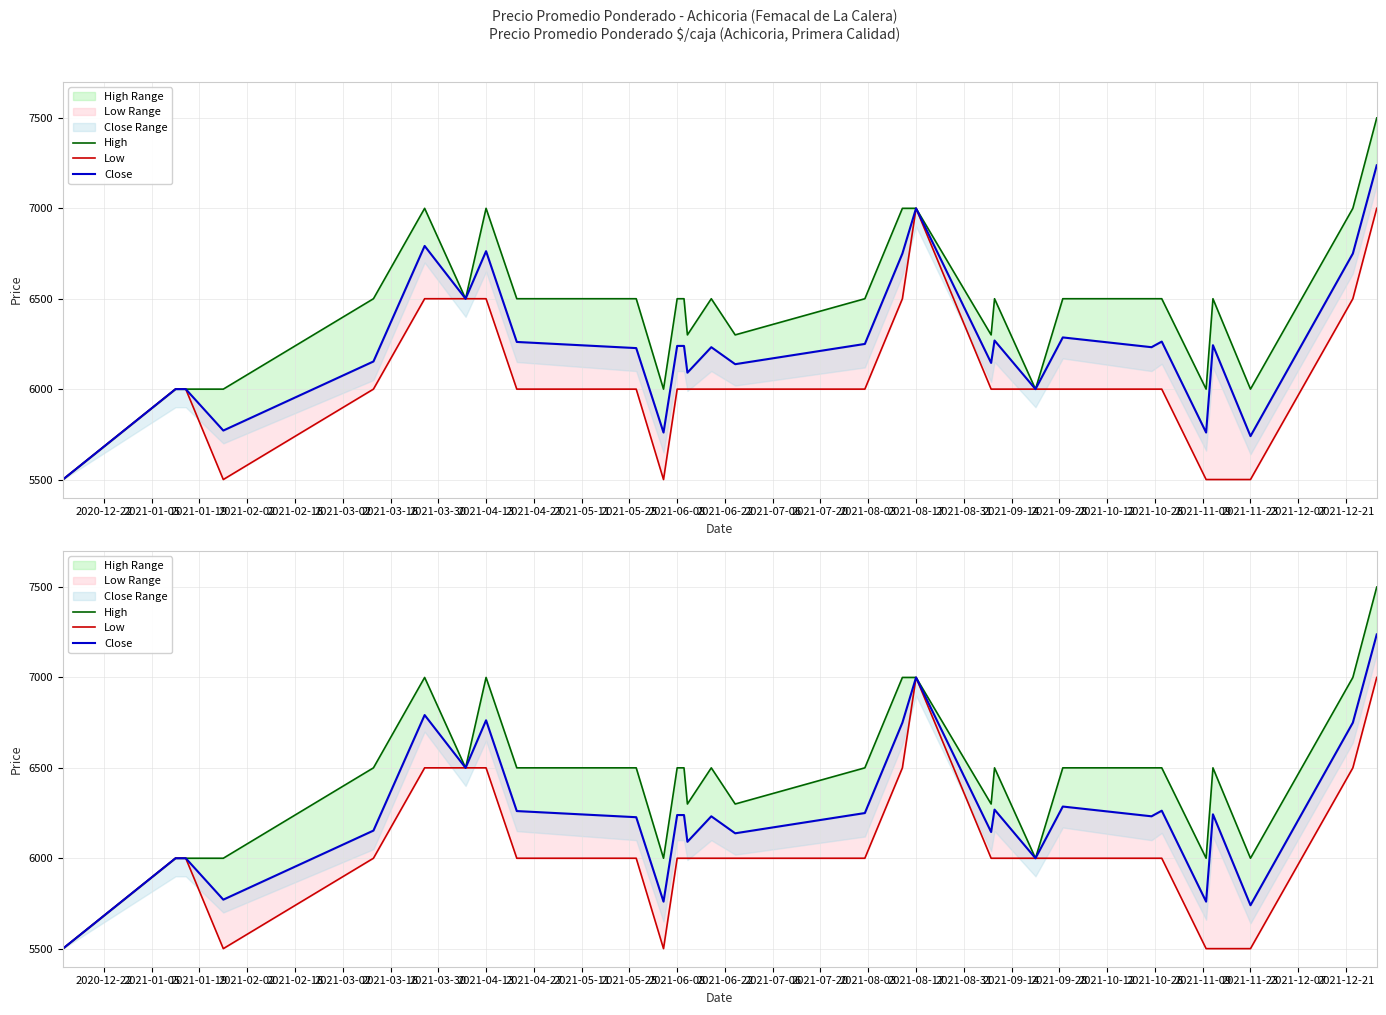

True or false: High and Close intersect in this chart.

False